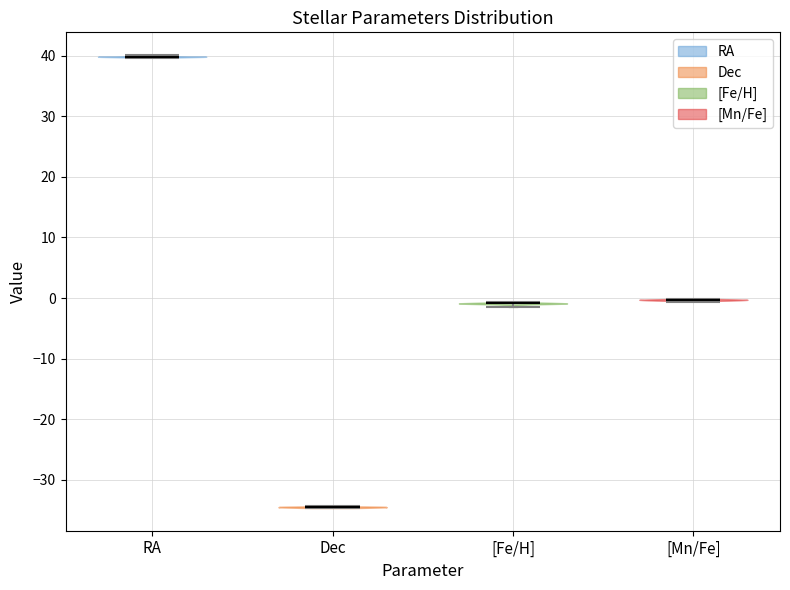

What is the lowest point the violin for Dec reaches on the y-axis? The values are not printed on the chart, so give them approximately, as read against the axis.

-35